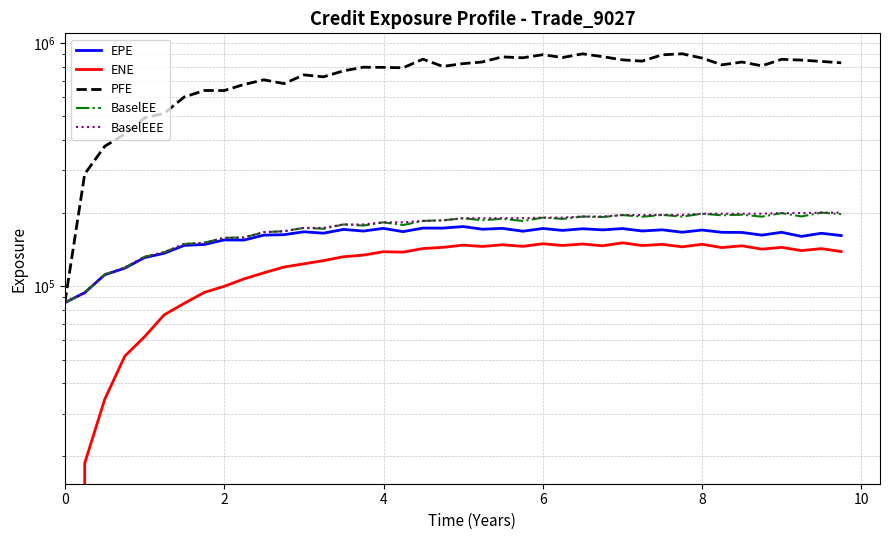

At which label does PFE first exceed 813314?

18